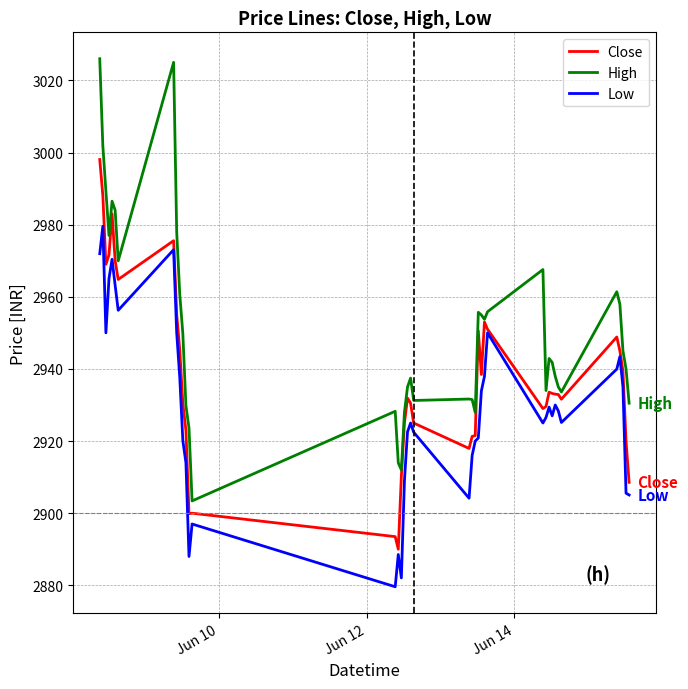

What is the minimum value shown in the chart?

2879.6